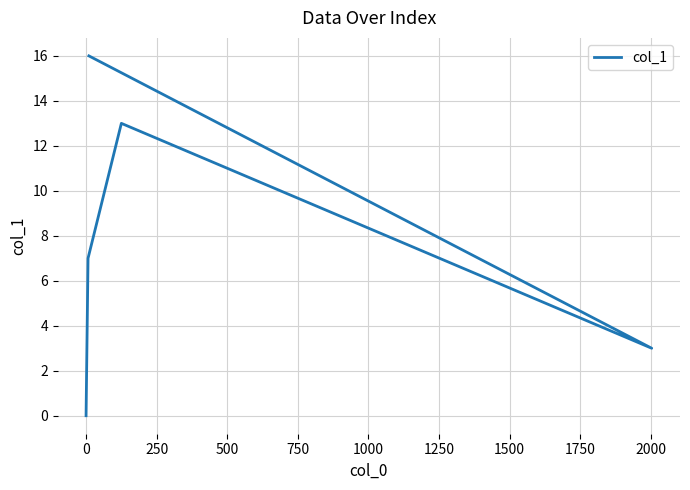

What is the sum of all values?

39